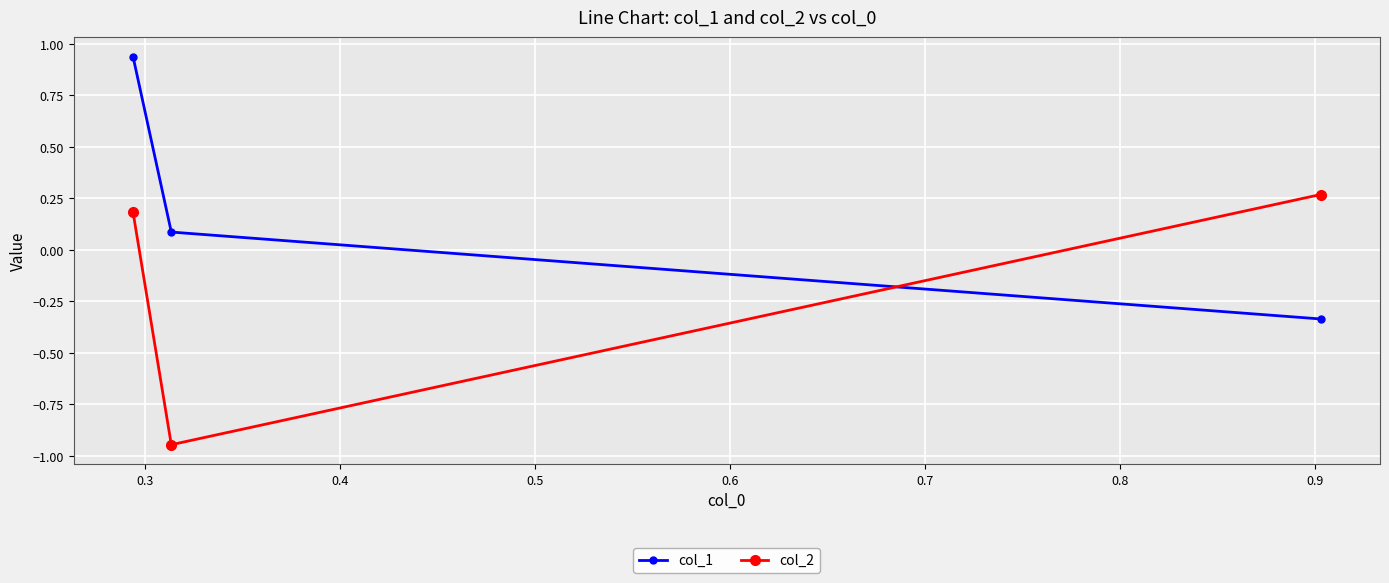

How many lines are shown in the chart?

2